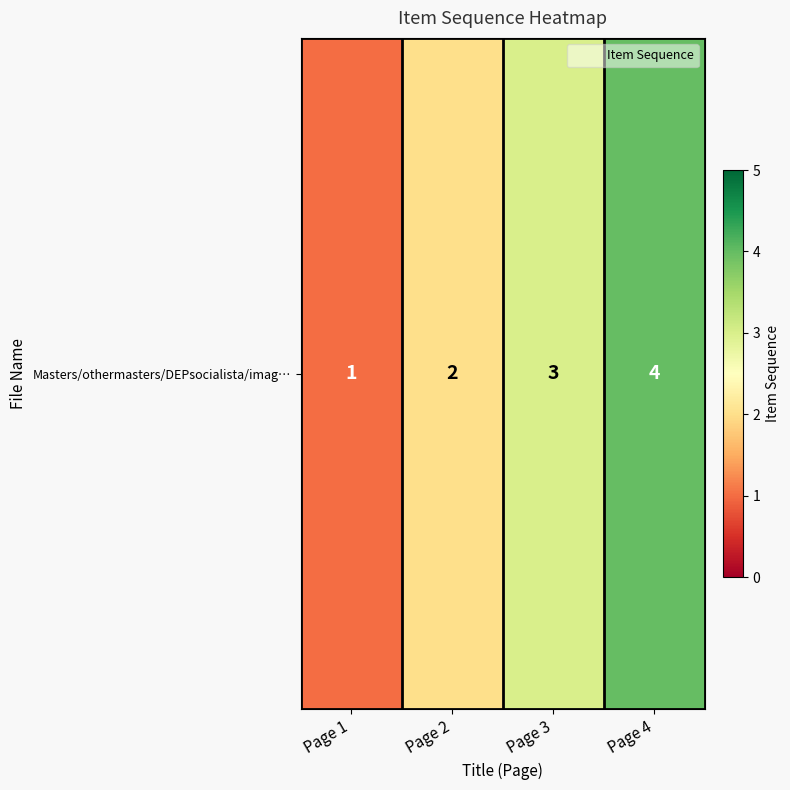

Reading left to right, list all the values displayed in this chart.

1	2	3	4